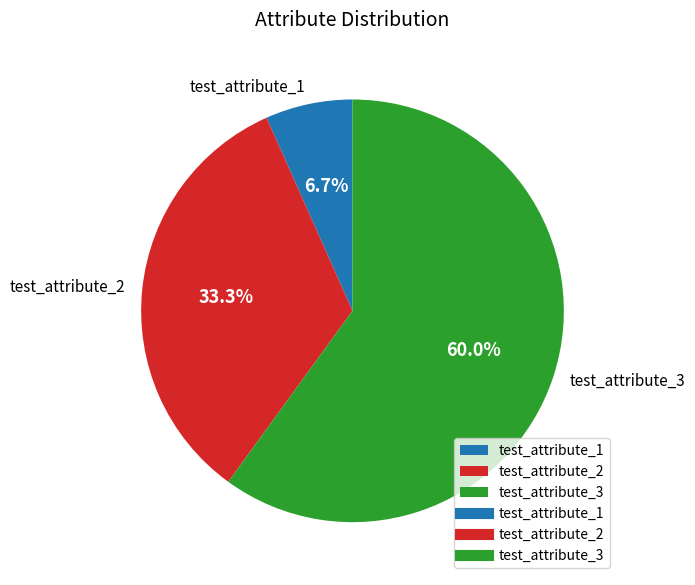

Which slice is the largest?

test_attribute_3